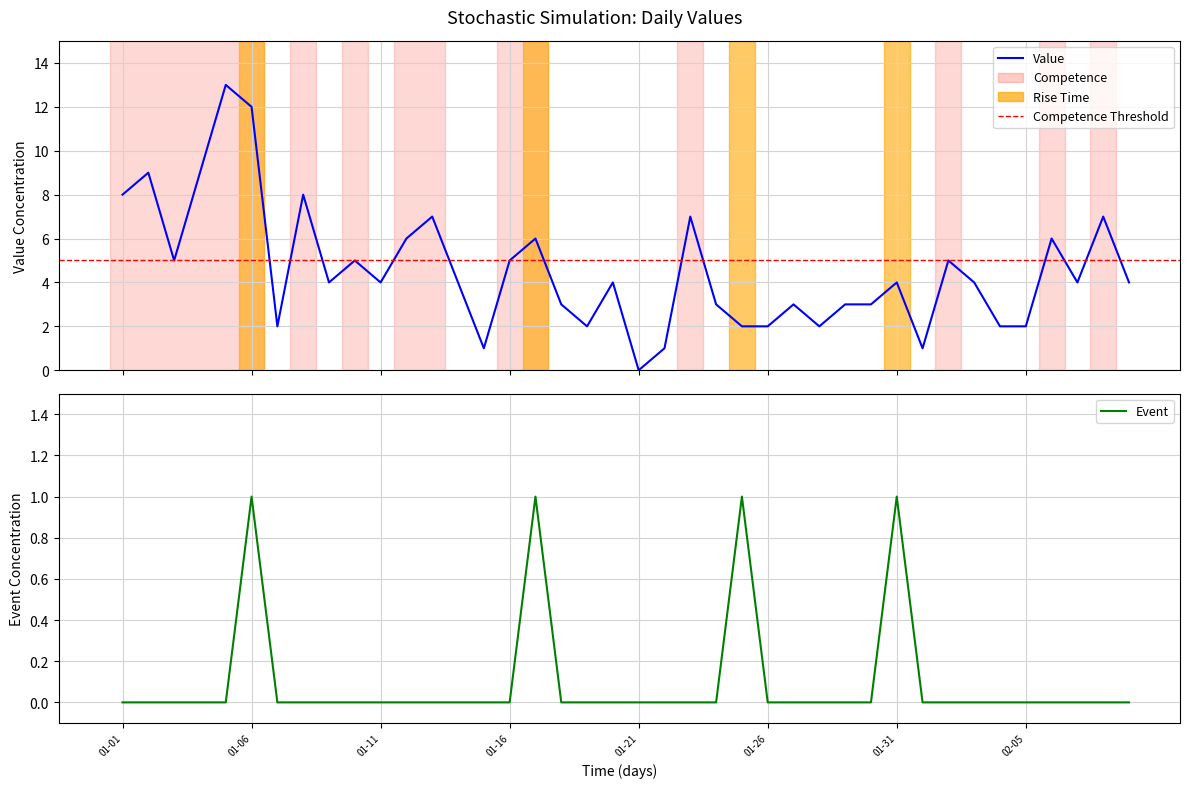

What is the sum of all Value values?

182